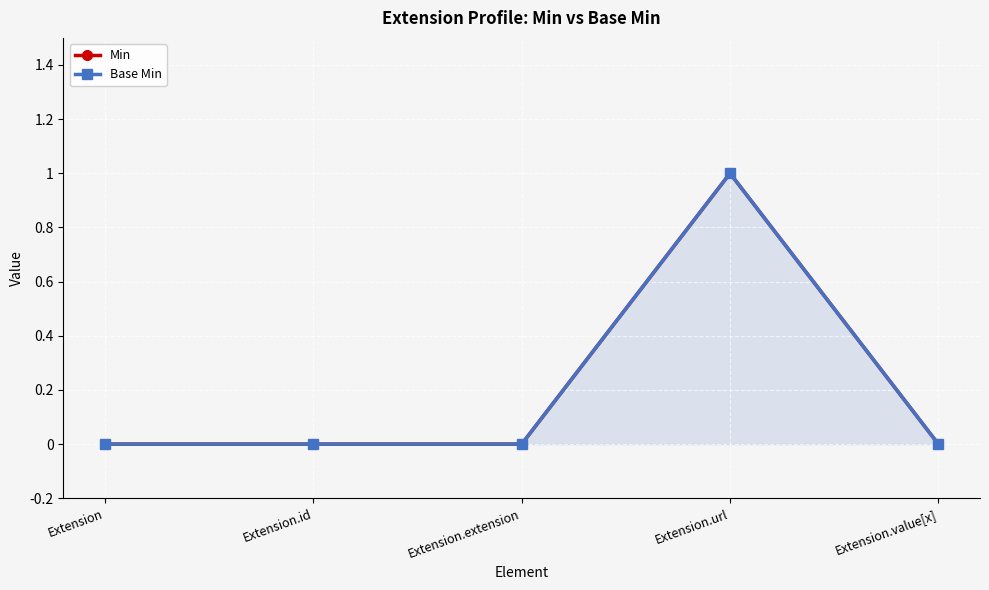

Which series has the widest spread of values?

Min